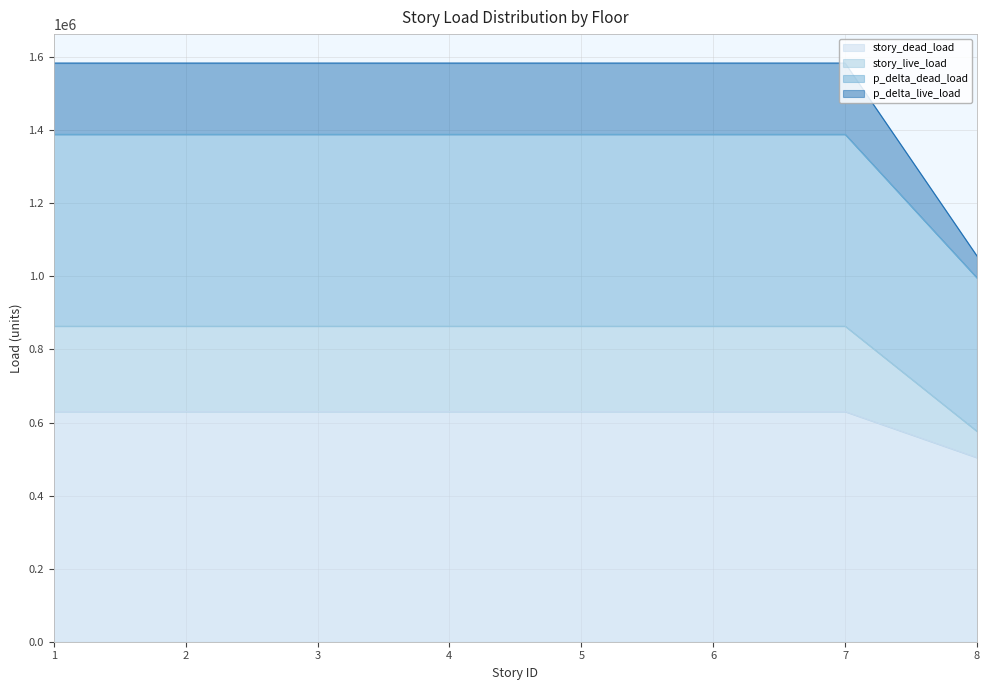

What is the total value across all series at 5?

1584000